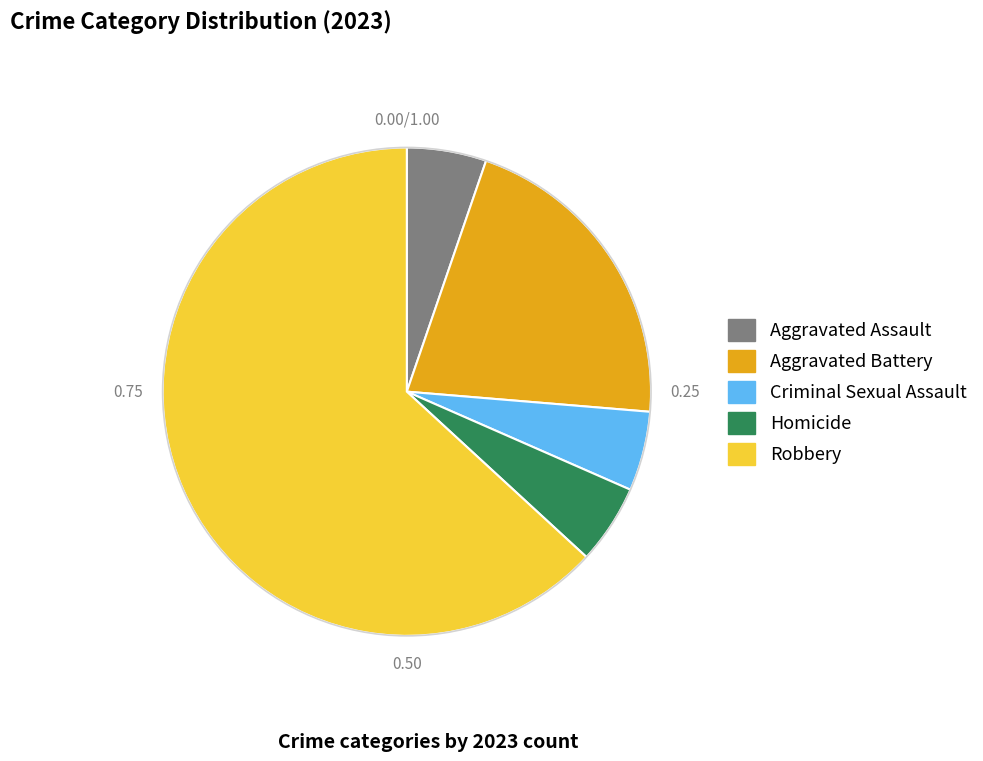

Is Criminal Sexual Assault the majority of the pie?

No